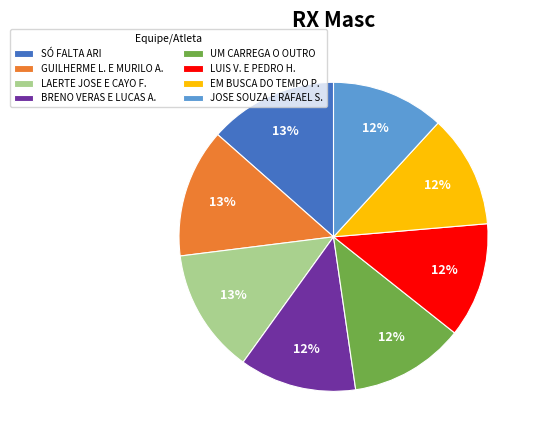

True or false: GUILHERME L. E MURILO A. accounts for 20% of the total.

False